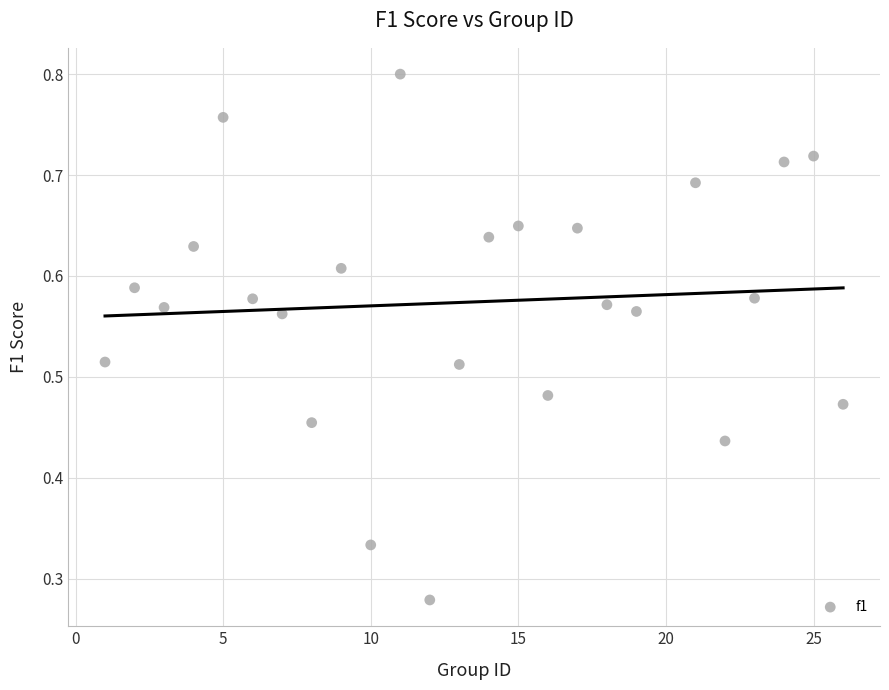

What is the range of X values (max minus min)?

25.0